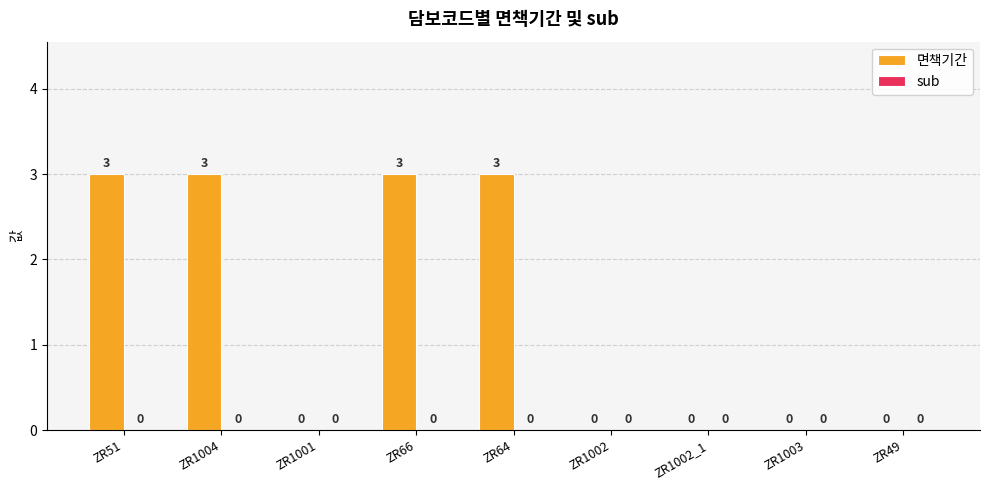

Reading left to right, what are all the values shown in this chart?

ZR51=3	ZR1004=3	ZR1001=0	ZR66=3	ZR64=3	ZR1002=0	ZR1002_1=0	ZR1003=0	ZR49=0